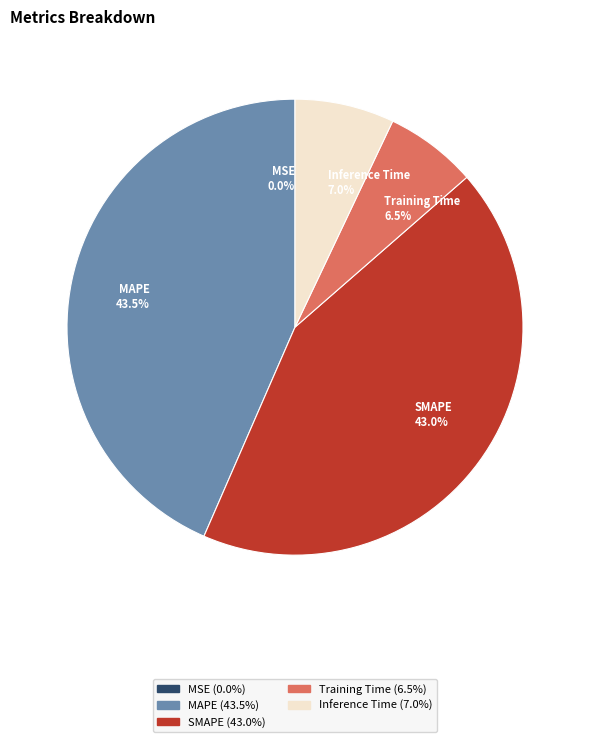

What percentage do Inference Time and SMAPE together represent?

50.0%